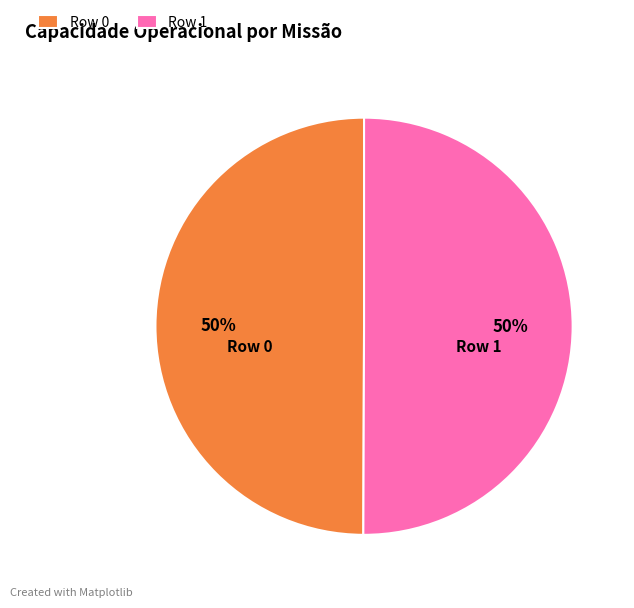

How many slices are in this pie chart?

2